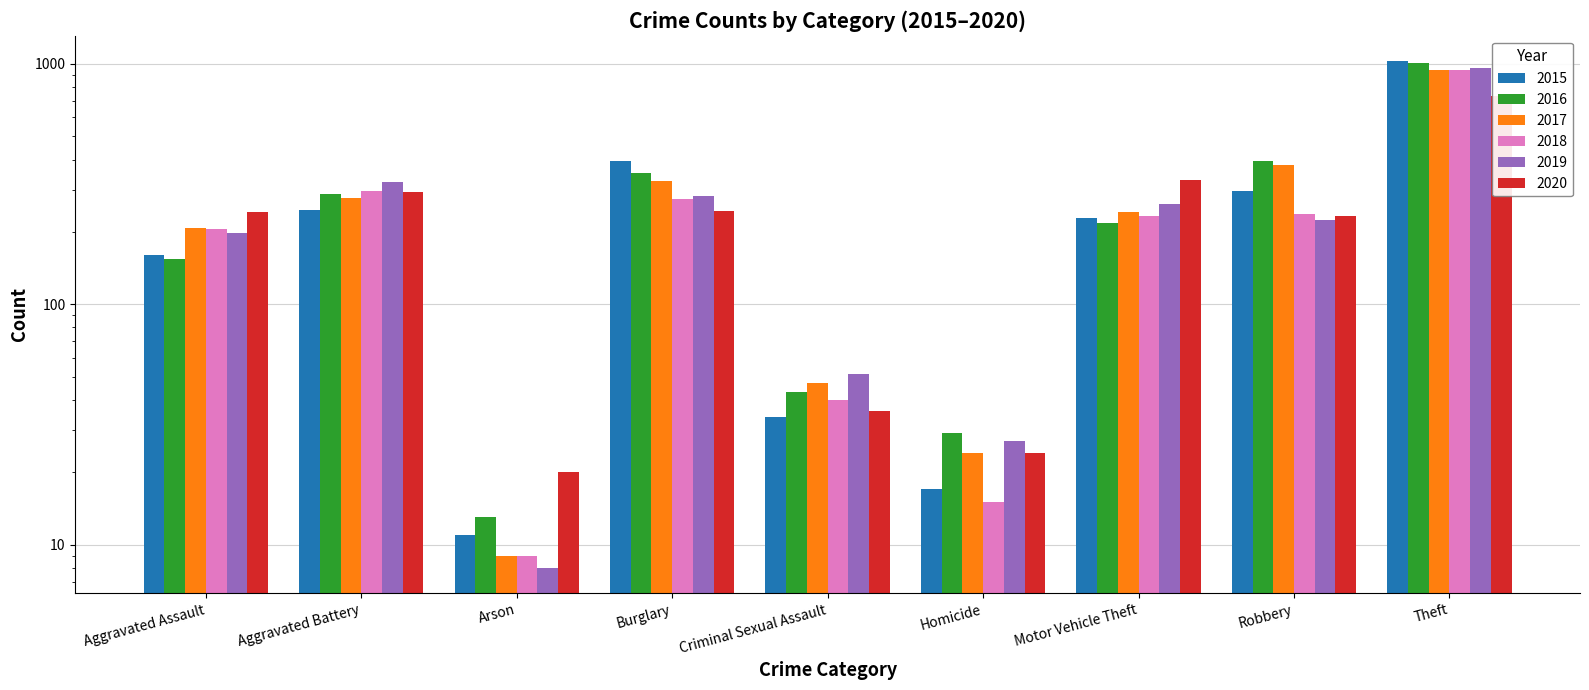

Rank the series at Motor Vehicle Theft from highest to lowest value.

2020, 2019, 2017, 2018, 2015, 2016